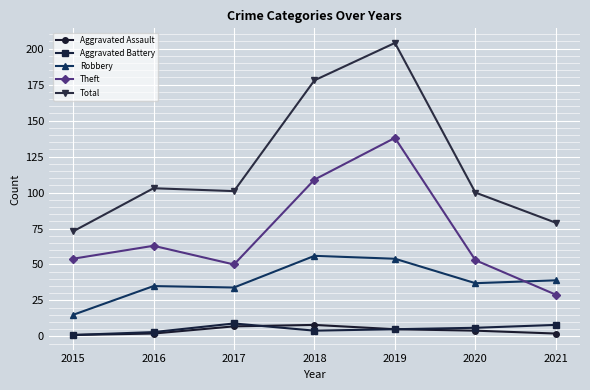

True or false: Robbery and Total intersect in this chart.

False